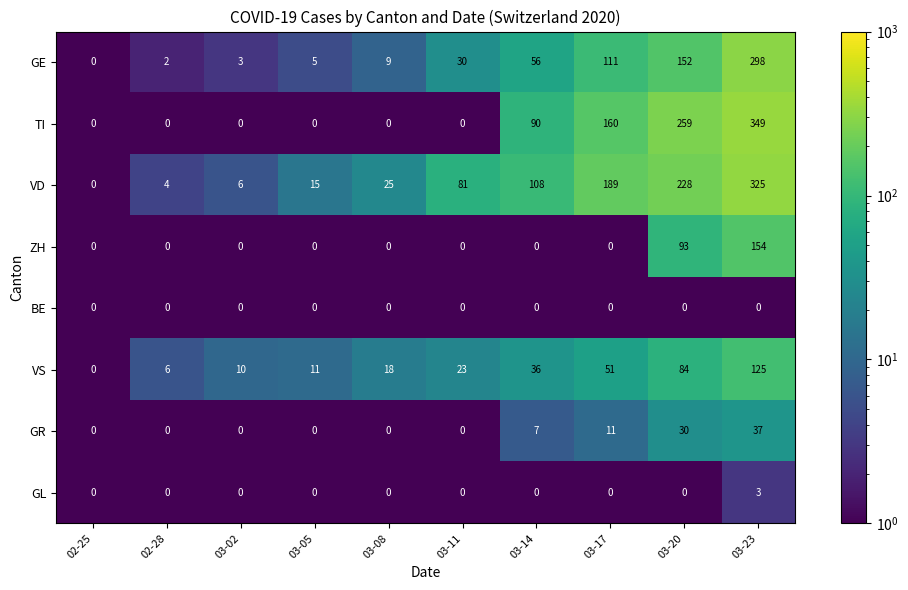

What is the maximum value shown in the chart?

349